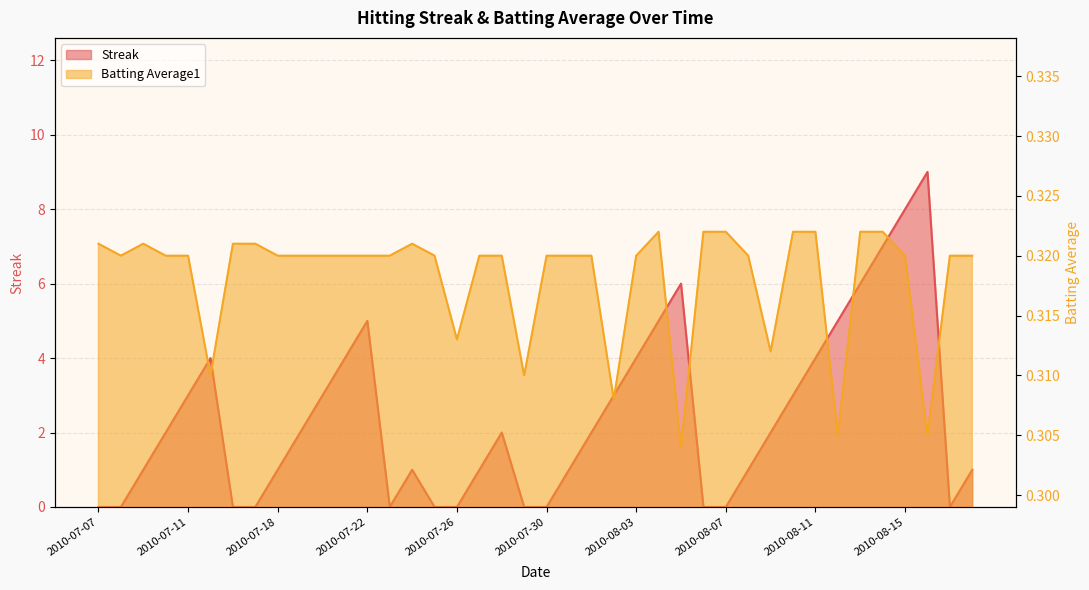

What position from the right is 2010-07-09?

38